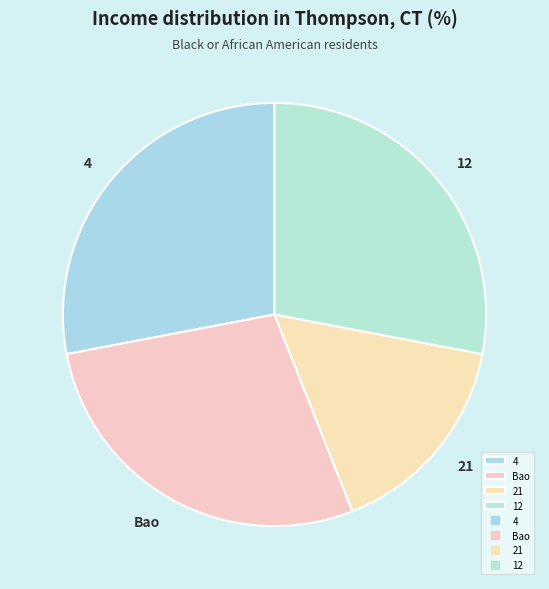

Is it true that 12 is 39% of the pie?

False